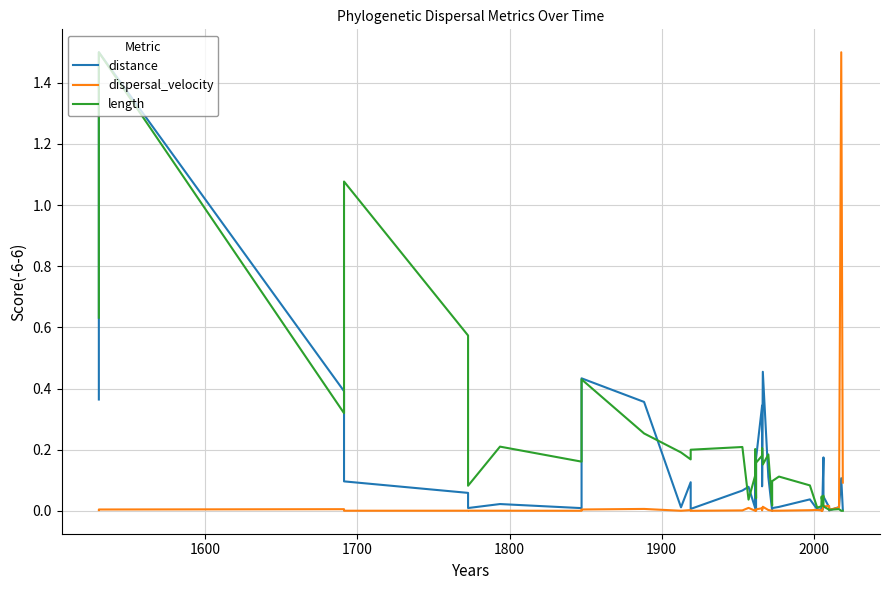

Reading left to right, transcribe all the data shown in this chart.

distance: 0.4	1.5	0.4	0.1	0.1	0.0	0.0	0.0	0.4	0.4	0.0	0.1	0.0	0.1	0.1	0.0	0.1	0.0	0.2	0.3	0.1	0.5	0.1	0.0	0.0	0.0	0.0	0.0	0.0	0.0	0.0	0.0	0.0	0.2	0.0	0.0	0.0	0.0	0.1	0.0
dispersal_velocity: 0.0	0.0	0.0	0.0	0.0	0.0	0.0	0.0	0.0	0.0	0.0	0.0	0.0	0.0	0.0	0.0	0.0	0.0	0.0	0.0	0.0	0.0	0.0	0.0	0.0	0.0	0.0	0.0	0.0	0.0	0.0	0.0	0.0	0.0	0.0	0.0	0.0	0.0	1.5	0.1
length: 0.6	1.5	0.3	1.1	0.6	0.1	0.2	0.2	0.4	0.3	0.2	0.2	0.2	0.2	0.0	0.1	0.2	0.0	0.2	0.2	0.2	0.2	0.2	0.0	0.1	0.1	0.1	0.0	0.0	0.0	0.0	0.0	0.0	0.0	0.0	0.0	0.0	0.0	0.0	0.0